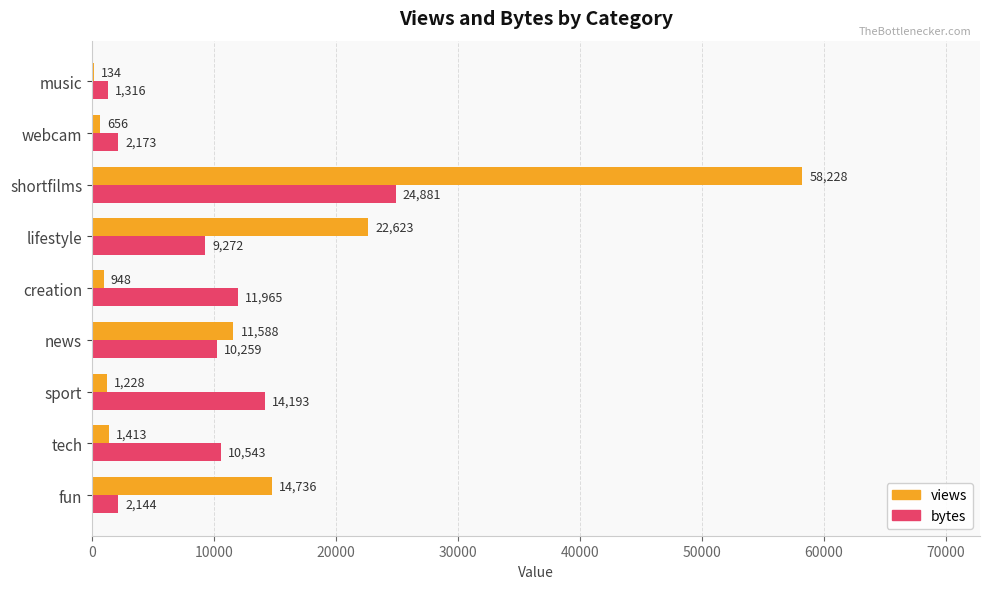

What are all the series names shown in the legend?

views, bytes